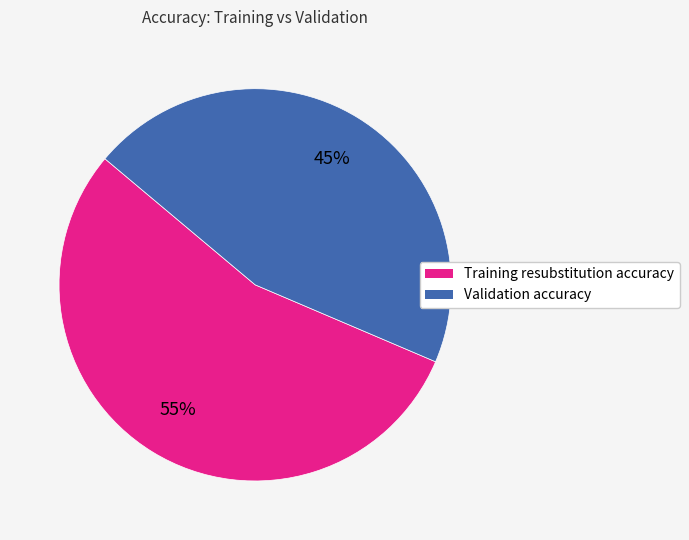

Does any single category account for the majority?

Yes